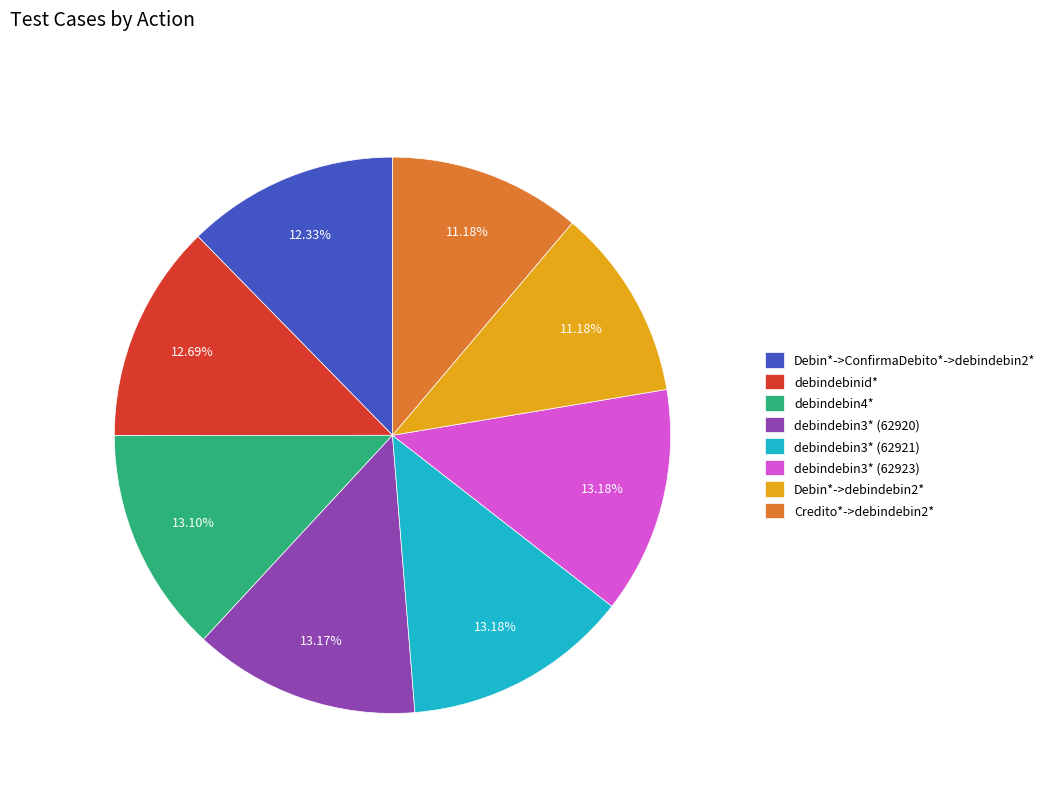

What percentage is the debindebin3* (62923) slice, to the nearest percent?

13%